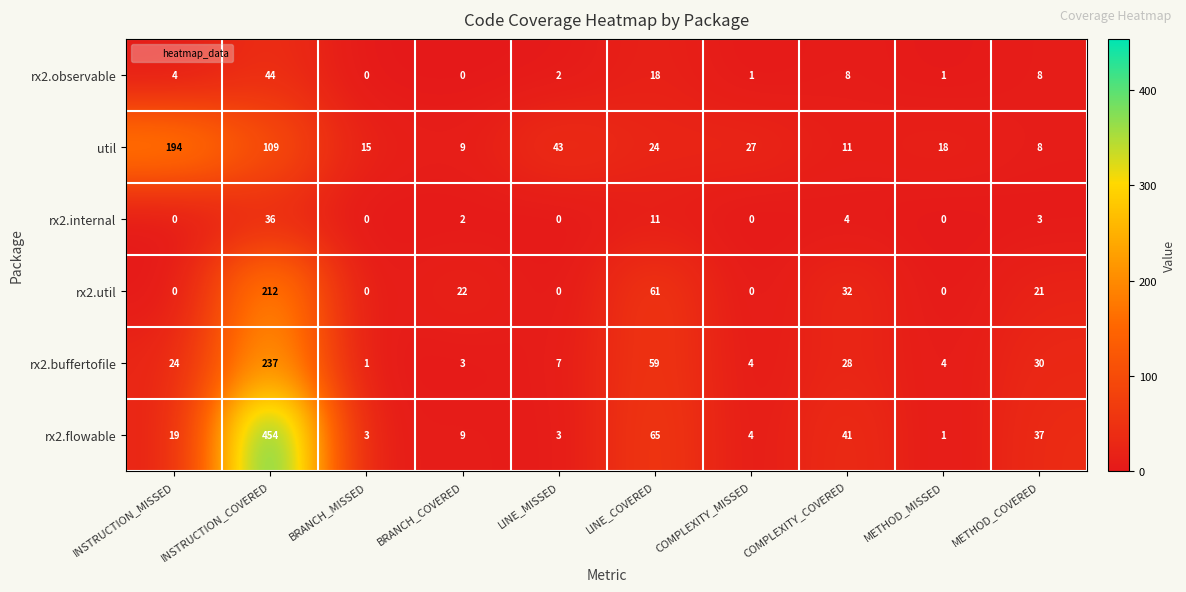

Which series changed the most between LINE_COVERED and COMPLEXITY_COVERED?

rx2.buffertofile